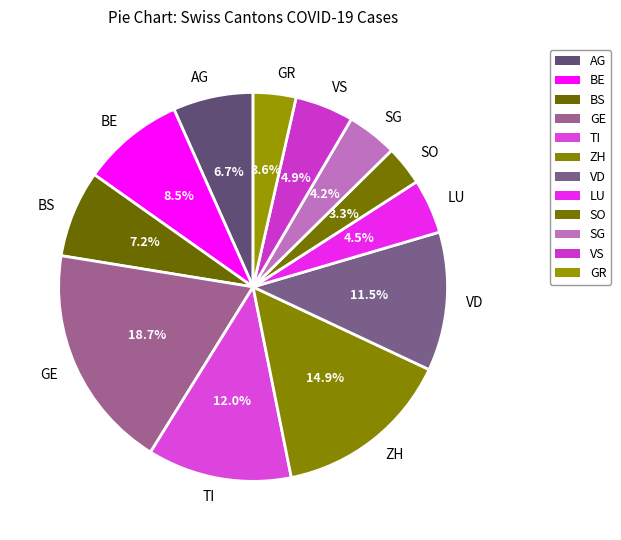

Combined, do GE and VS account for over 50%?

No